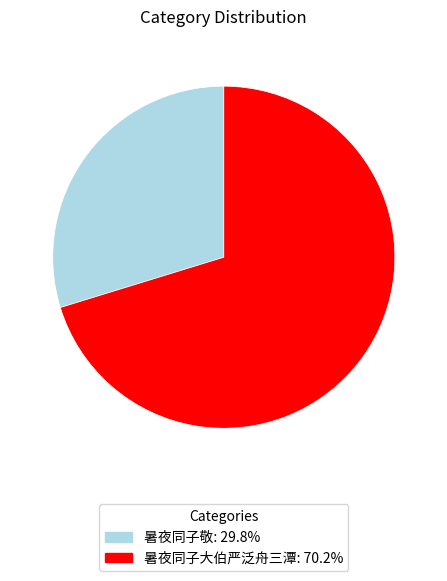

How many segments does this pie chart have?

2